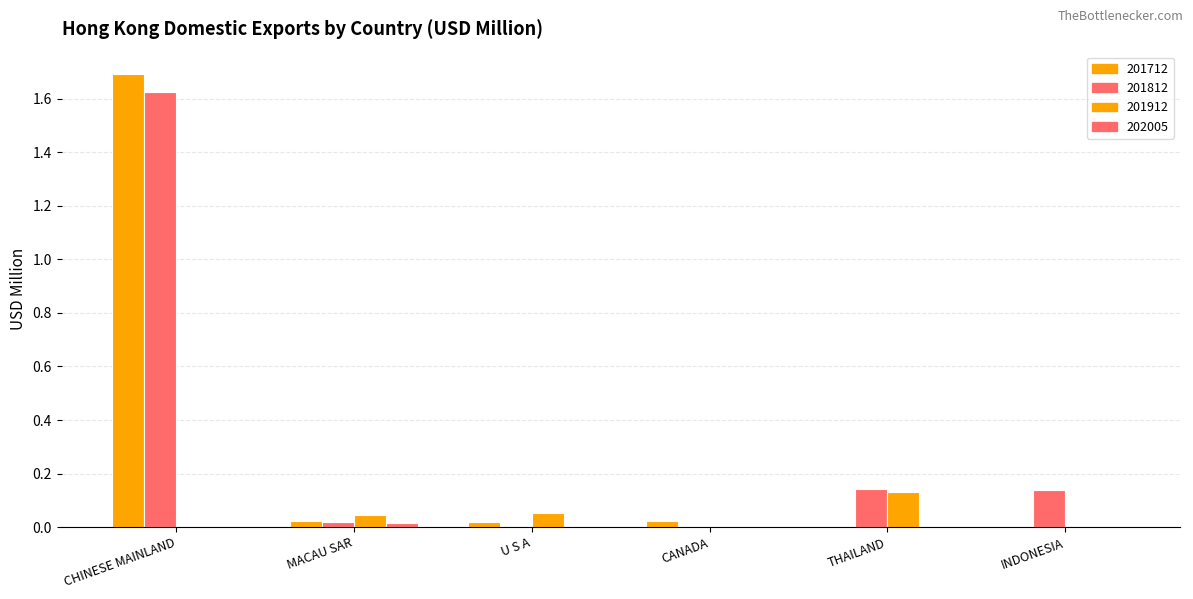

Are the bars grouped side by side (vs. stacked)?

Yes